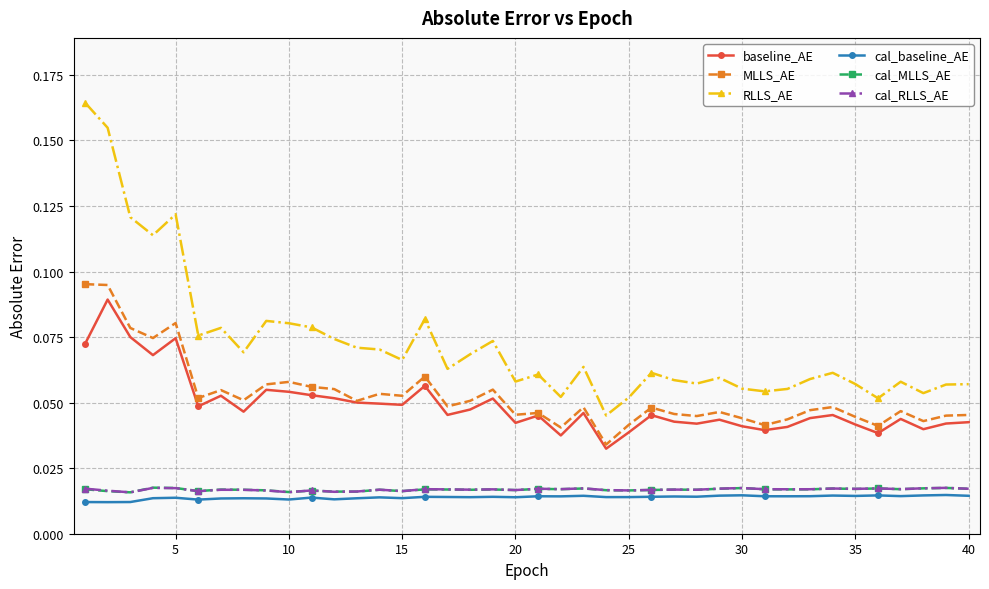

Which series has the largest range (max minus min)?

RLLS_AE